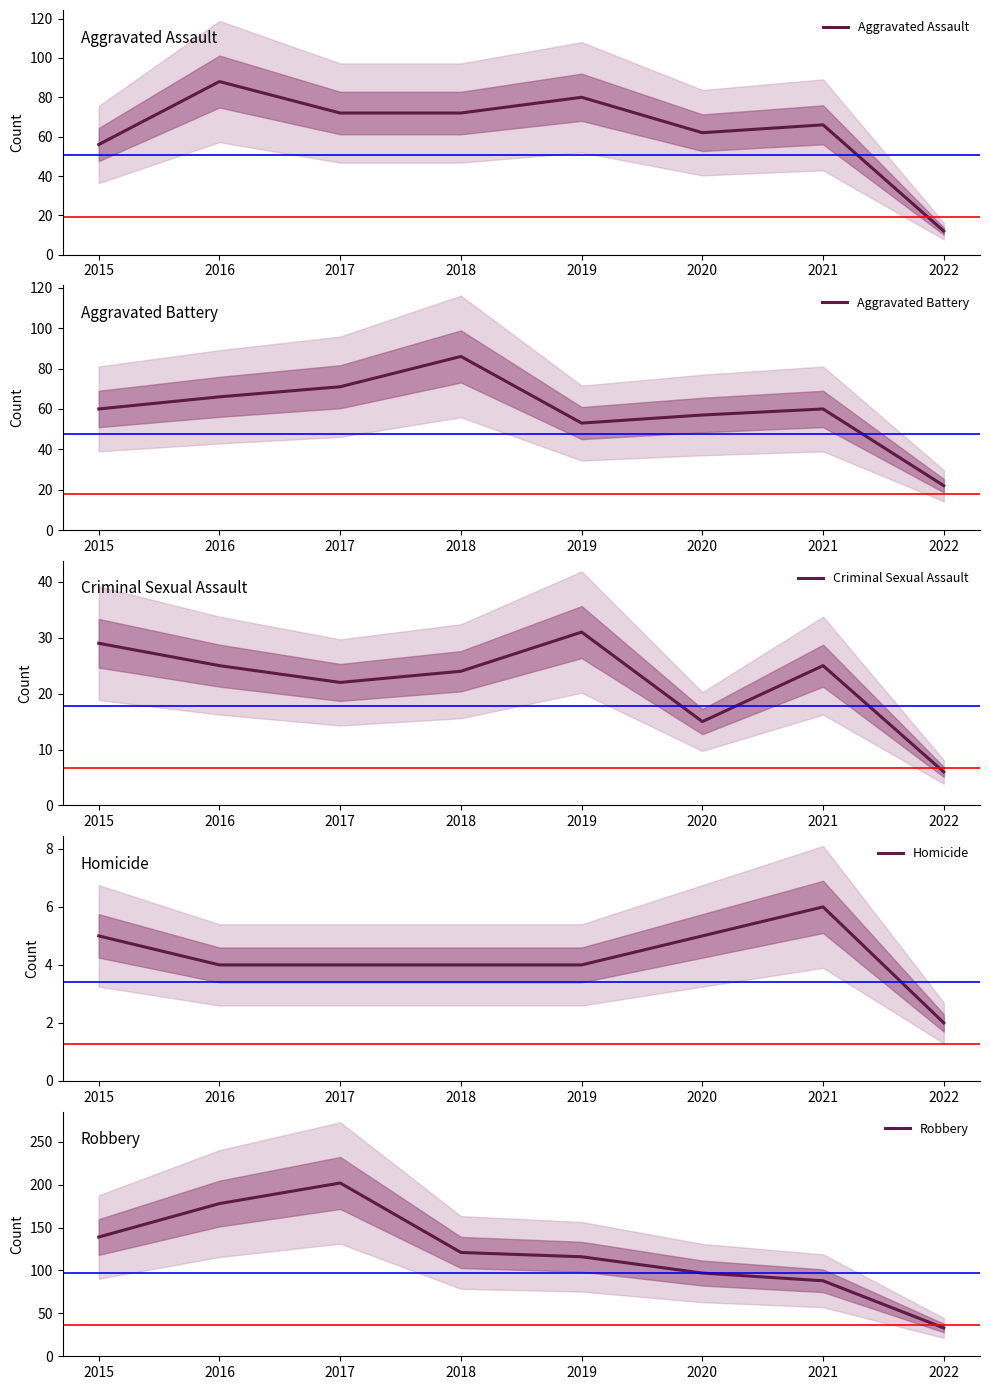

Reading right to left, list all the values displayed in this chart.

Aggravated Assault: 2022=12	2021=66	2020=62	2019=80	2018=72	2017=72	2016=88	2015=56
Aggravated Battery: 2022=22	2021=60	2020=57	2019=53	2018=86	2017=71	2016=66	2015=60
Criminal Sexual Assault: 2022=6	2021=25	2020=15	2019=31	2018=24	2017=22	2016=25	2015=29
Homicide: 2022=2	2021=6	2020=5	2019=4	2018=4	2017=4	2016=4	2015=5
Robbery: 2022=33	2021=88	2020=97	2019=116	2018=121	2017=202	2016=178	2015=139